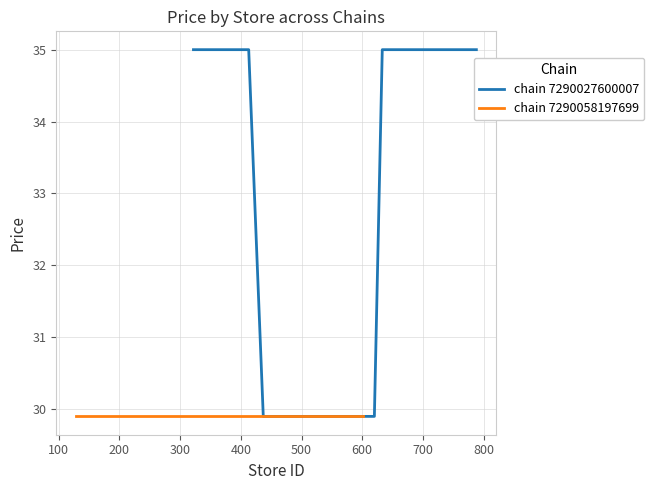

What is the maximum value for chain 7290027600007?

35.0